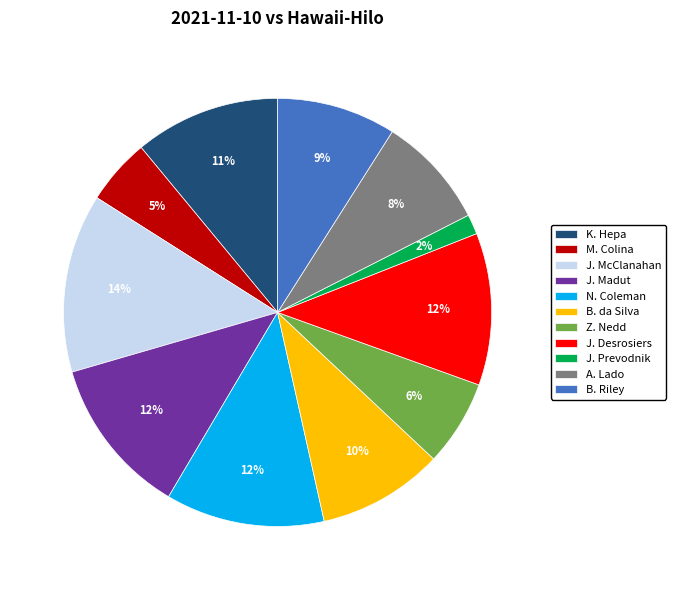

Does A. Lado account for over 50% of the chart?

No